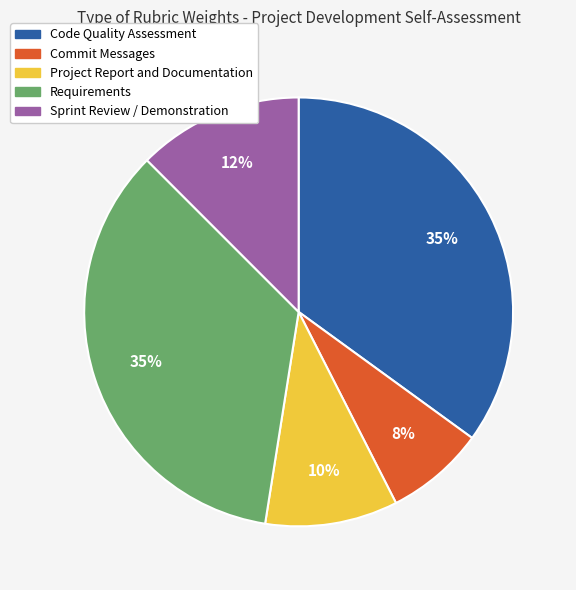

The Sprint Review / Demonstration slice represents 12% of the pie. True or false?

True